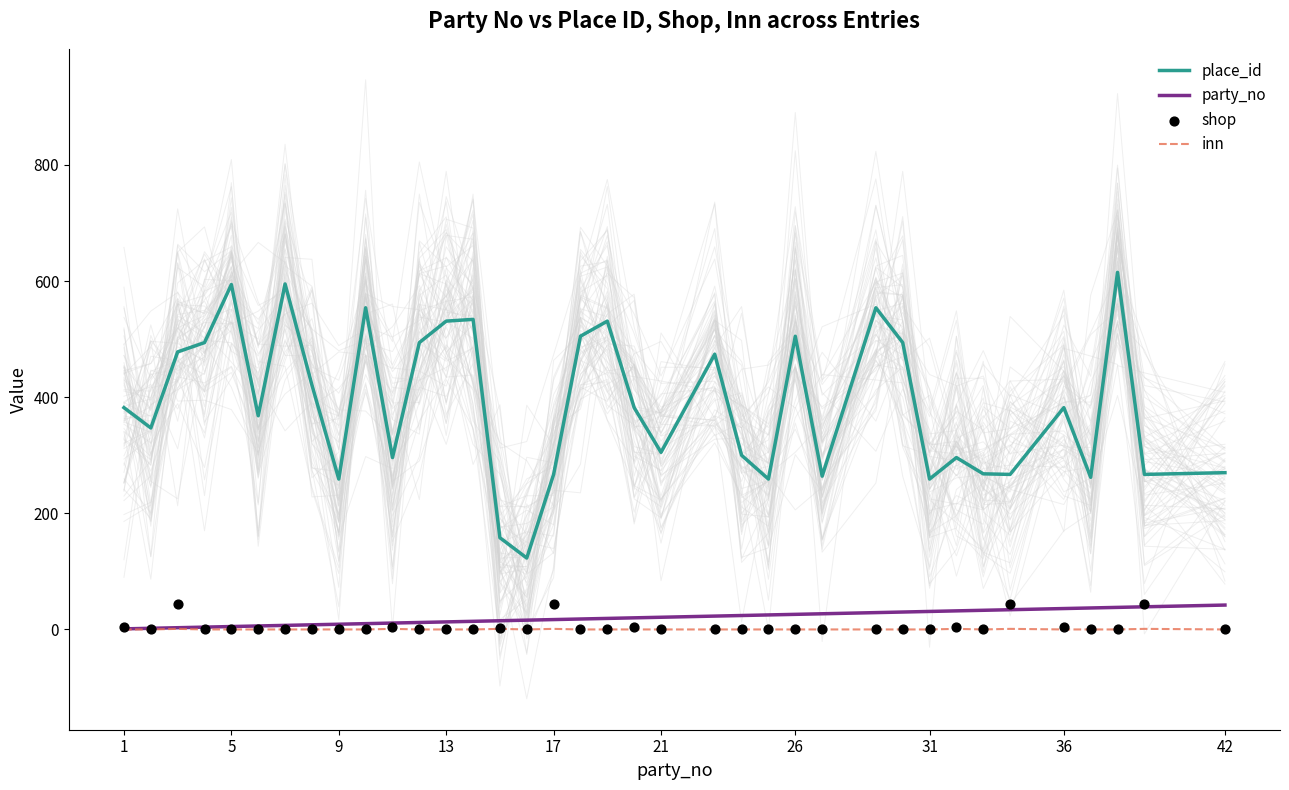

What are all the series names shown in the legend?

place_id, party_no, inn, shop